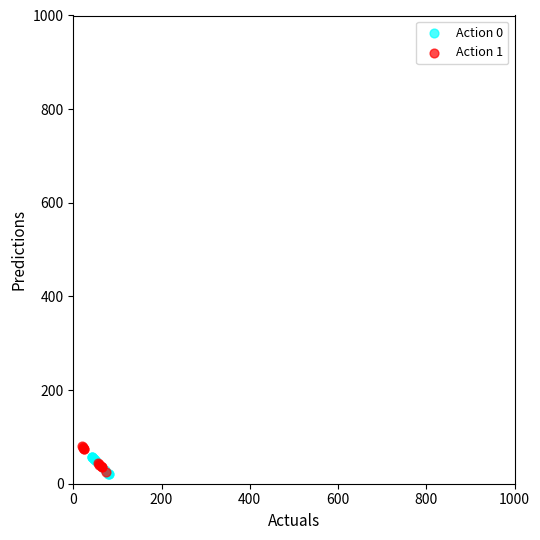

Which series has the widest spread of Y values?

Action 1